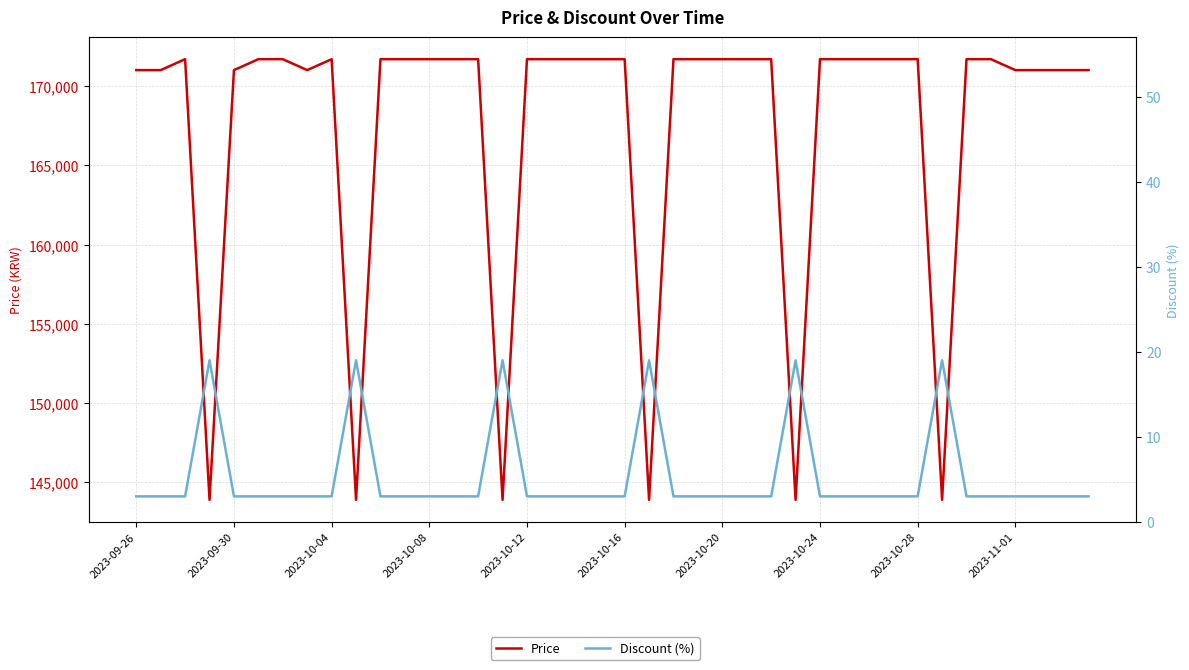

Rank the series at 2023-10-04 from highest to lowest value.

Price, Discount (%)